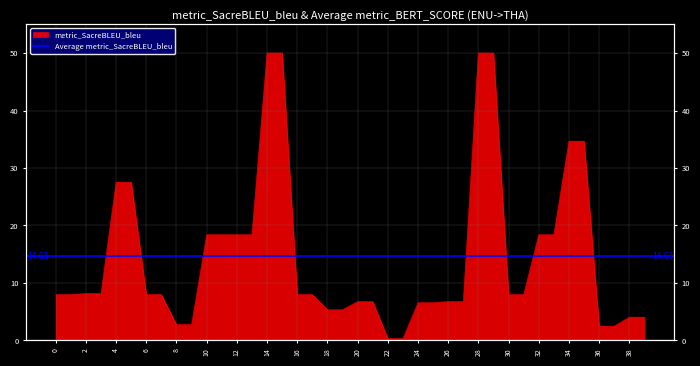

Which category has the highest value across all series?

14